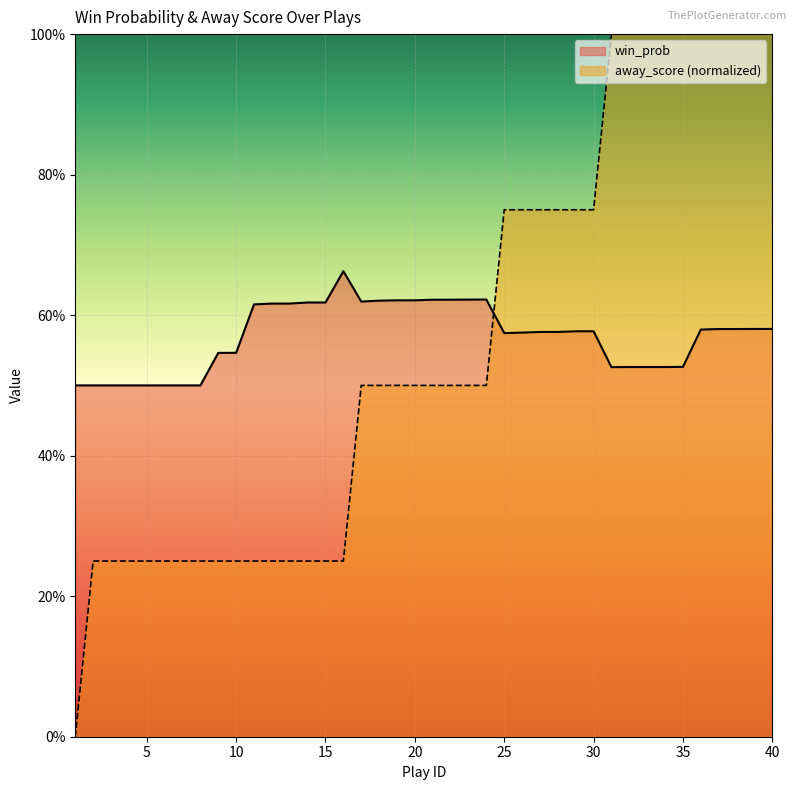

The away_score series shows 0.8 at 30. True or false?

True